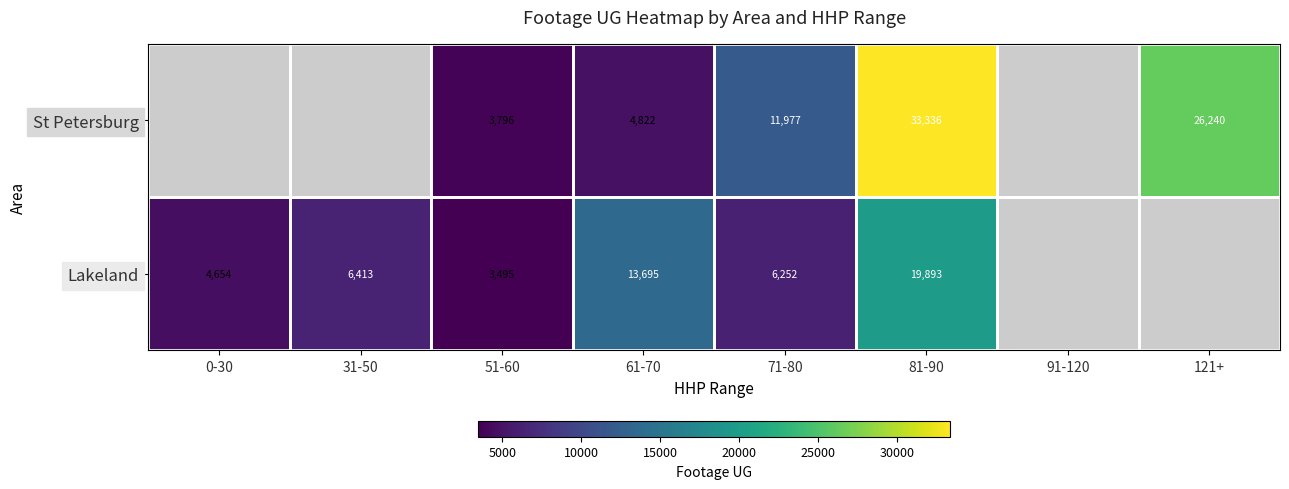

At 61-70, list the series in order from smallest to largest.

St Petersburg, Lakeland